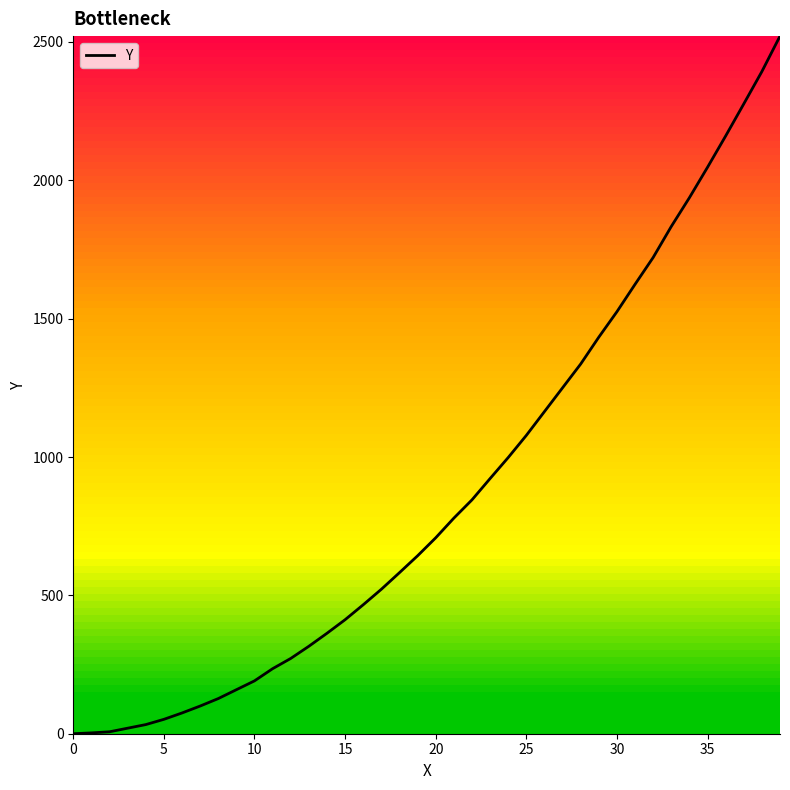

What is the difference between the maximum and minimum values?

2521